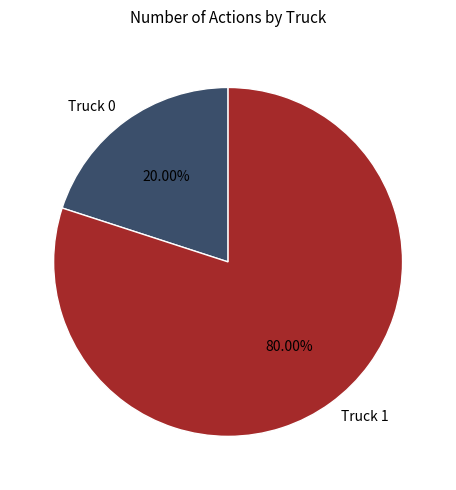

Between Truck 0 and Truck 1, which is larger?

Truck 1